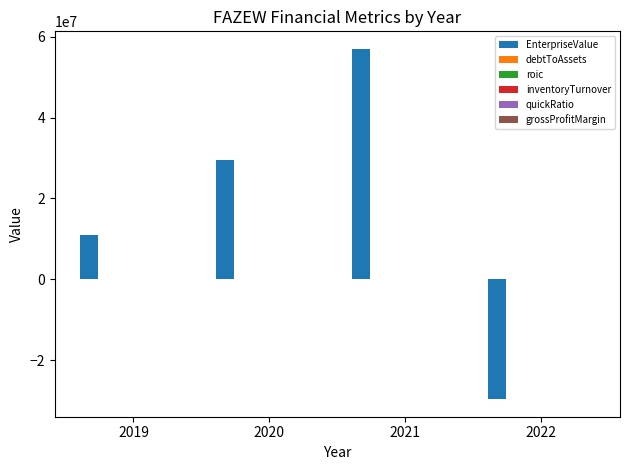

At which category is the sum across all series the highest?

2021